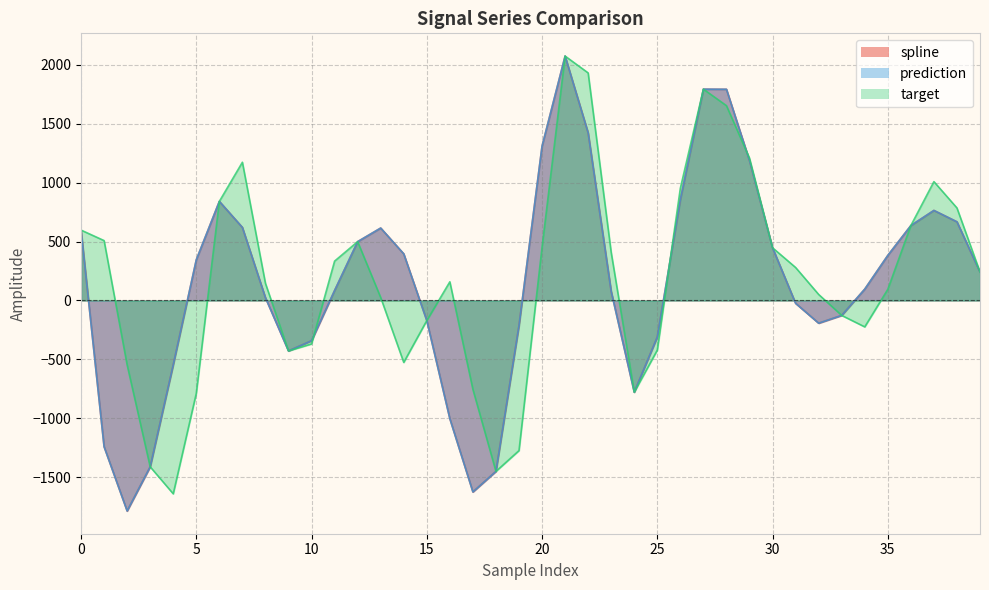

At which category does prediction reach its first local valley?

2